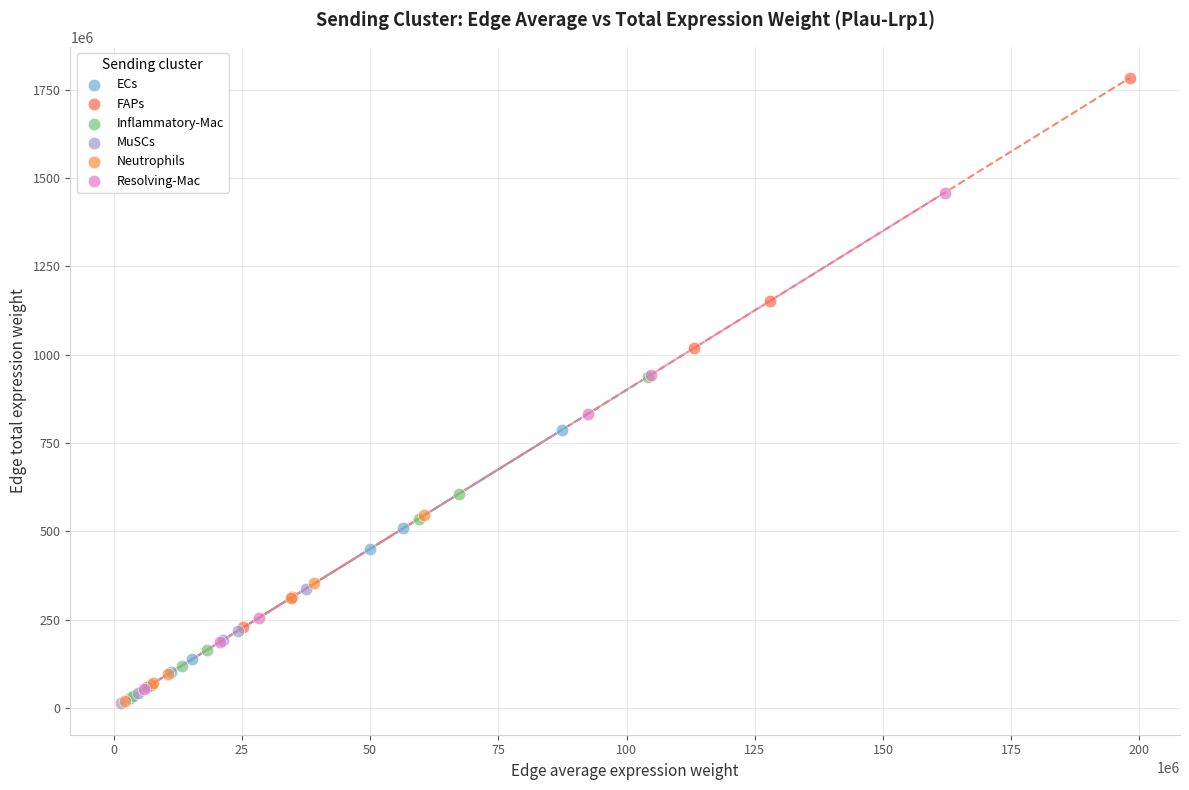

Which series has the widest spread of Y values?

FAPs